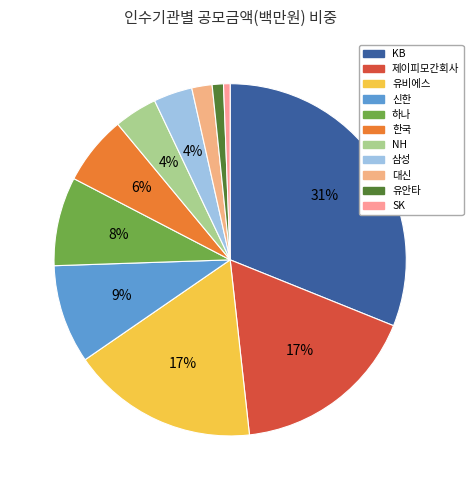

Combined, do 삼성 and SK account for over 50%?

No